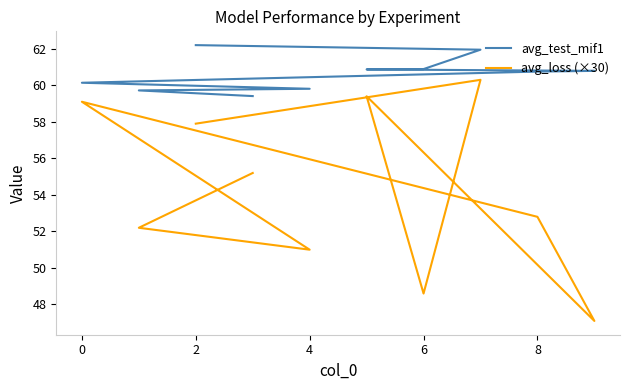

The value of avg_test_mif1 at 8 is 104.5. True or false?

False